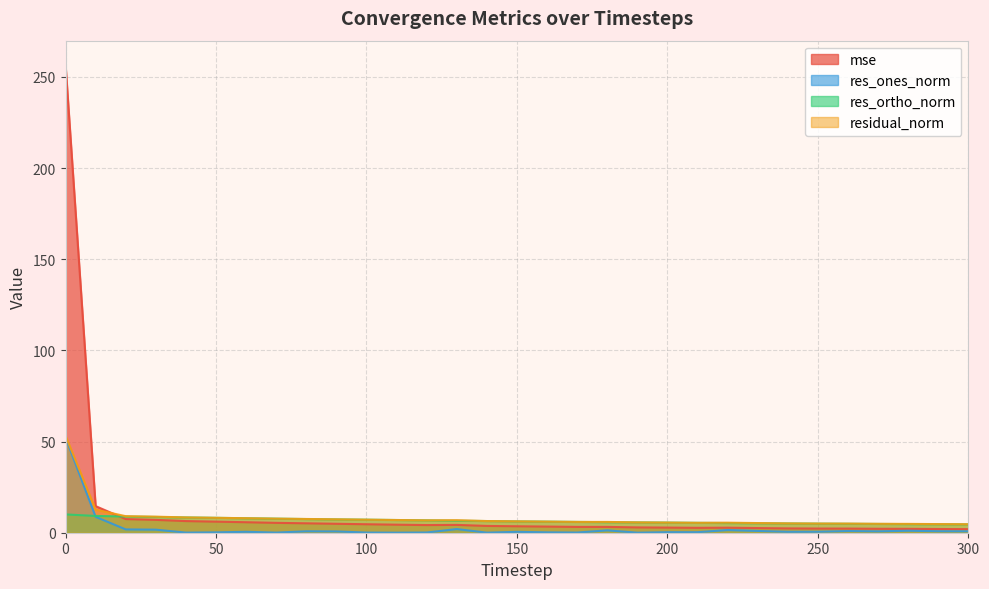

Which series changed the most between 100 and 210?

mse